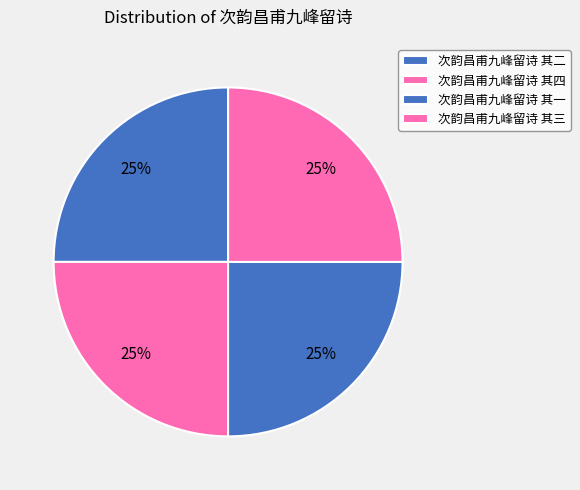

Does 次韵昌甫九峰留诗 其三 account for over 50% of the chart?

No